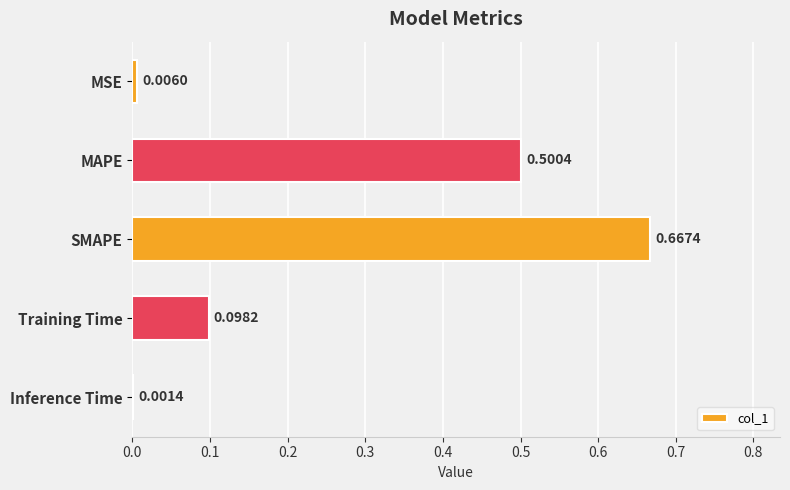

What is the change in value from SMAPE to Inference Time?

-0.7